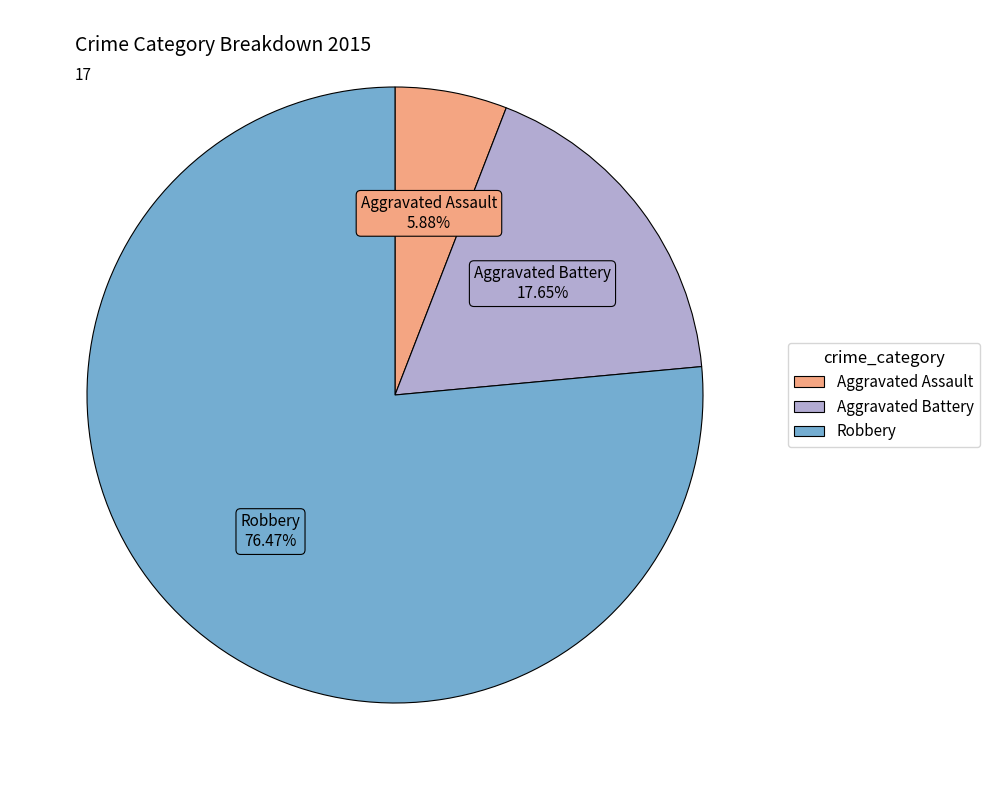

To the nearest percent, what is the combined percentage of Aggravated Battery and Robbery?

94%